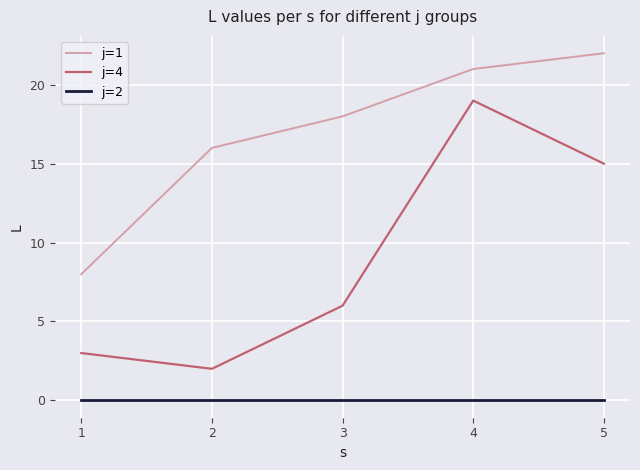

True or false: j=1 and j=4 cross at least once.

False